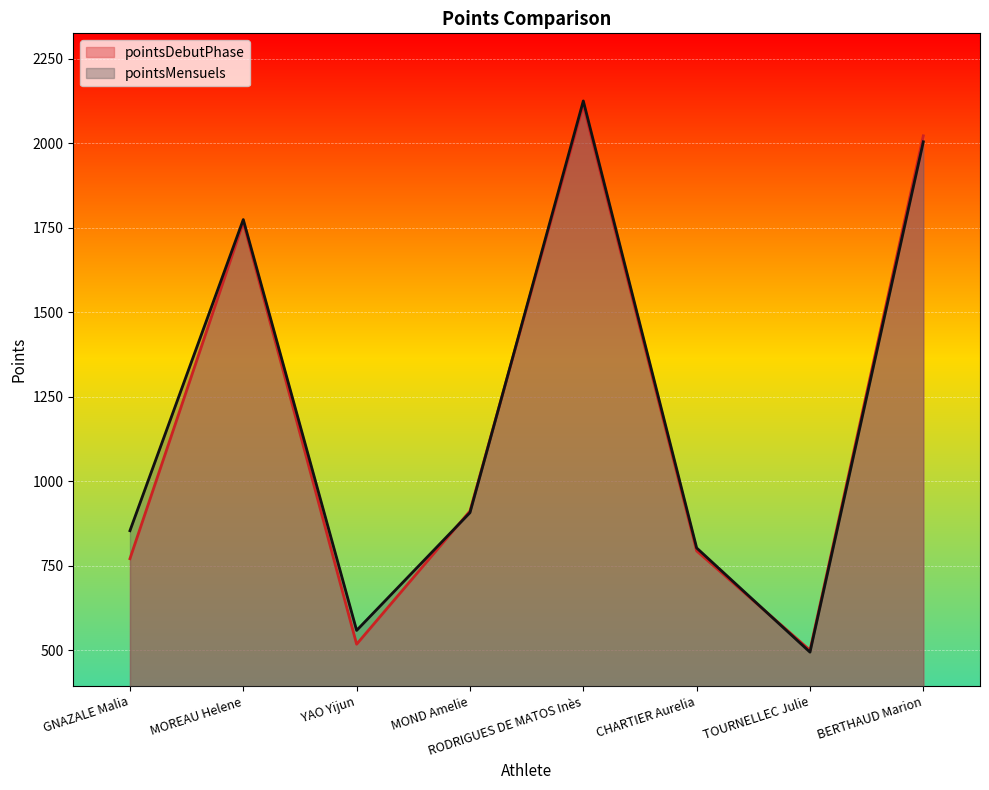

At which category does pointsMensuels reach its first local peak?

MOREAU Helene